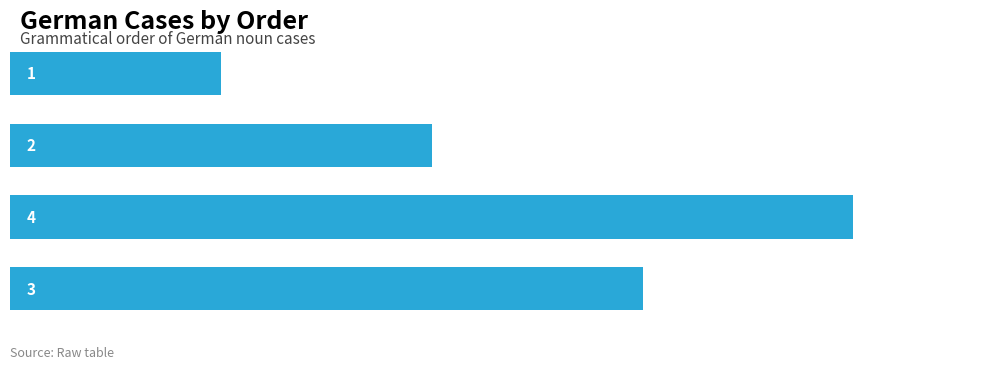

How many bars are there in total?

4